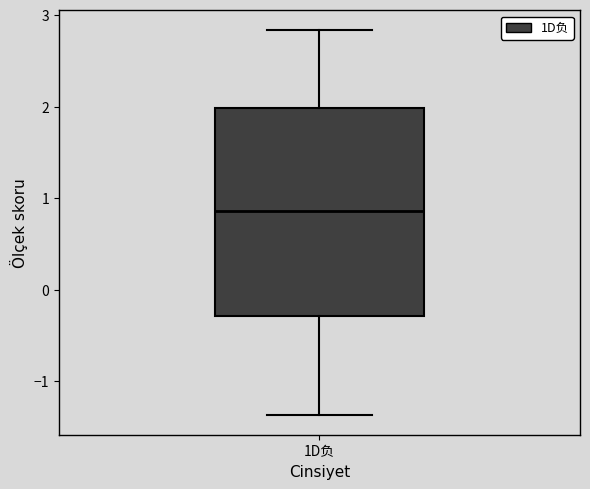

Where does the lower whisker of the box for 1D负 end on the y-axis? The values are not printed on the chart, so give them approximately, as read against the axis.

-1.4